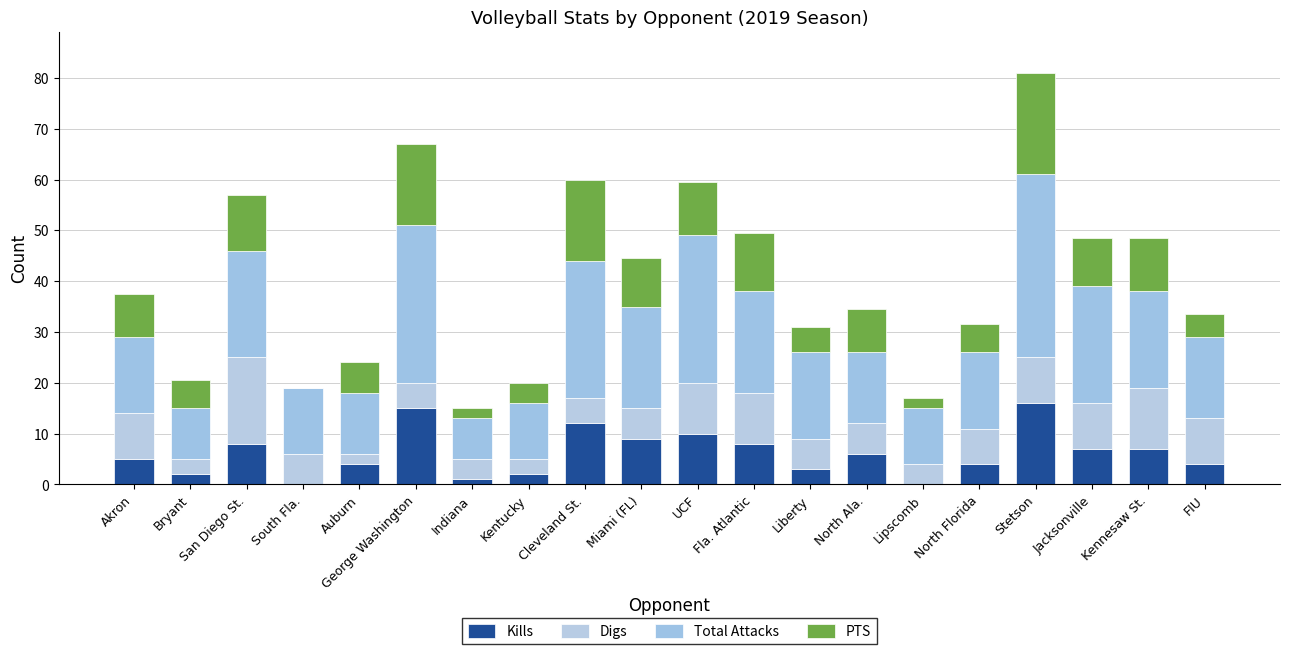

What is the difference between the maximum and minimum values in the Digs series?

15.0